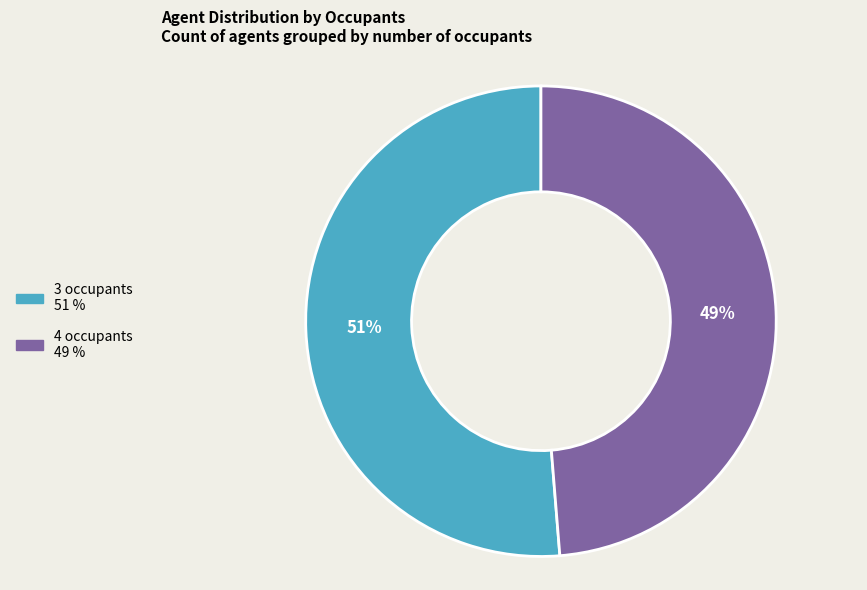

Combined, do 4 occupants and 3 occupants account for over 50%?

Yes